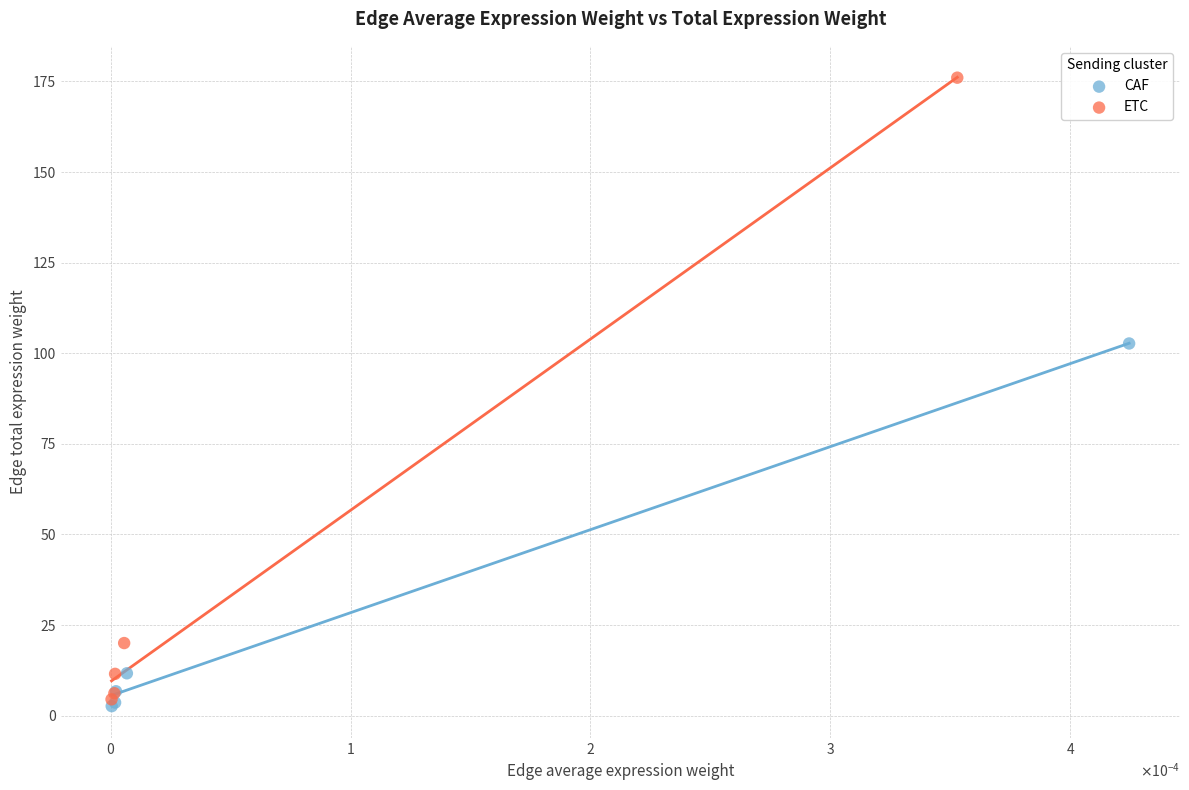

Which series contains the lowest Y value?

CAF